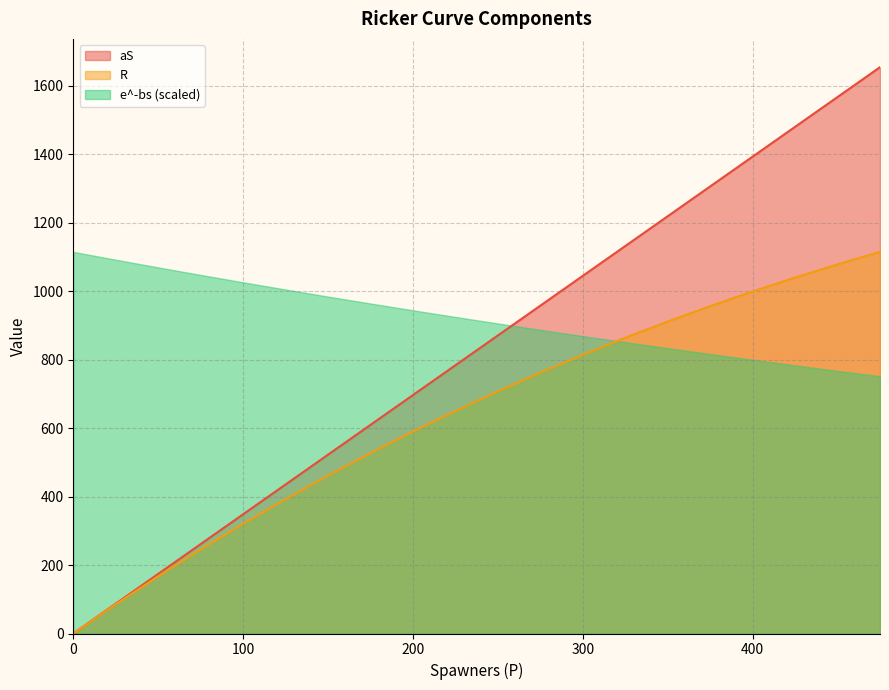

True or false: aS and e^-bs cross at least once.

False